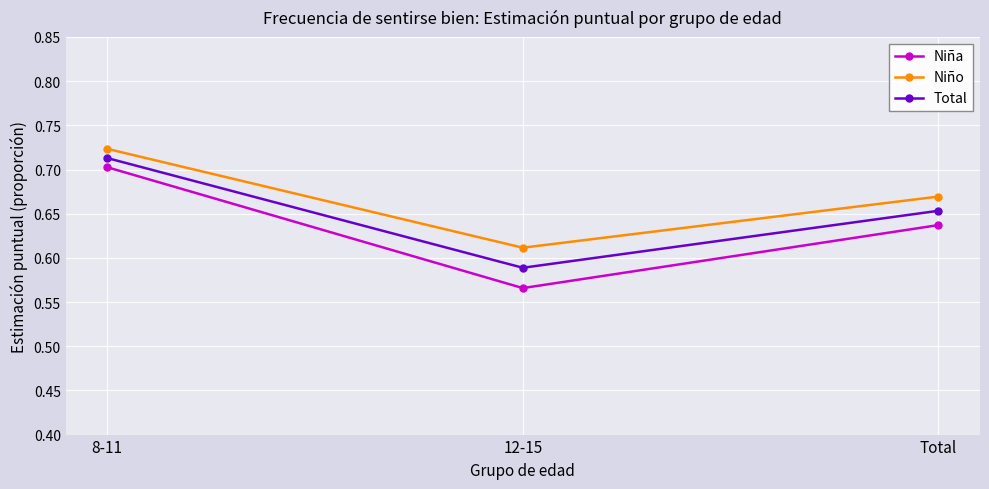

At which category is the sum across all series the highest?

8-11